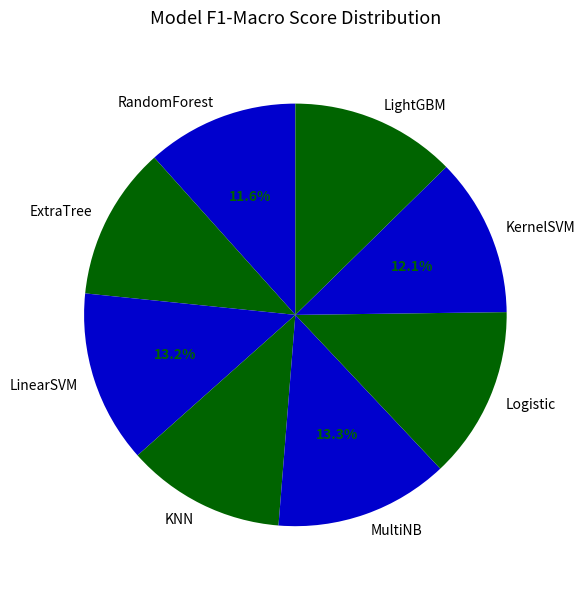

Is it true that KNN is 4% of the pie?

False